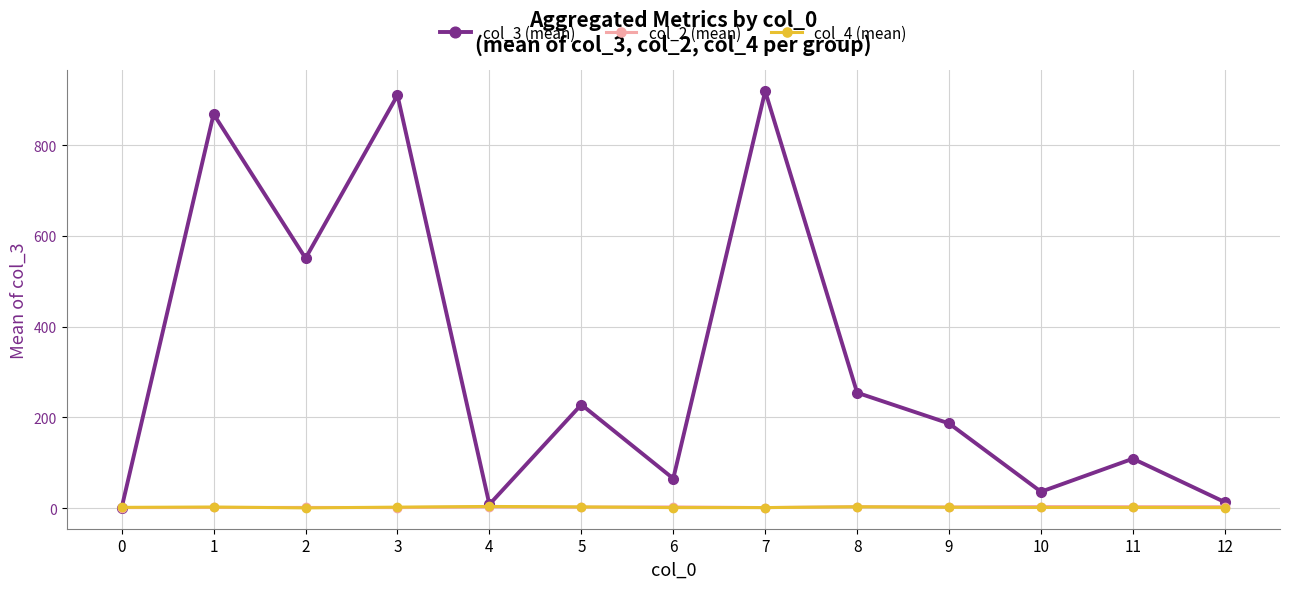

True or false: col_2 (mean) has more than 0 points higher than both neighbors.

True